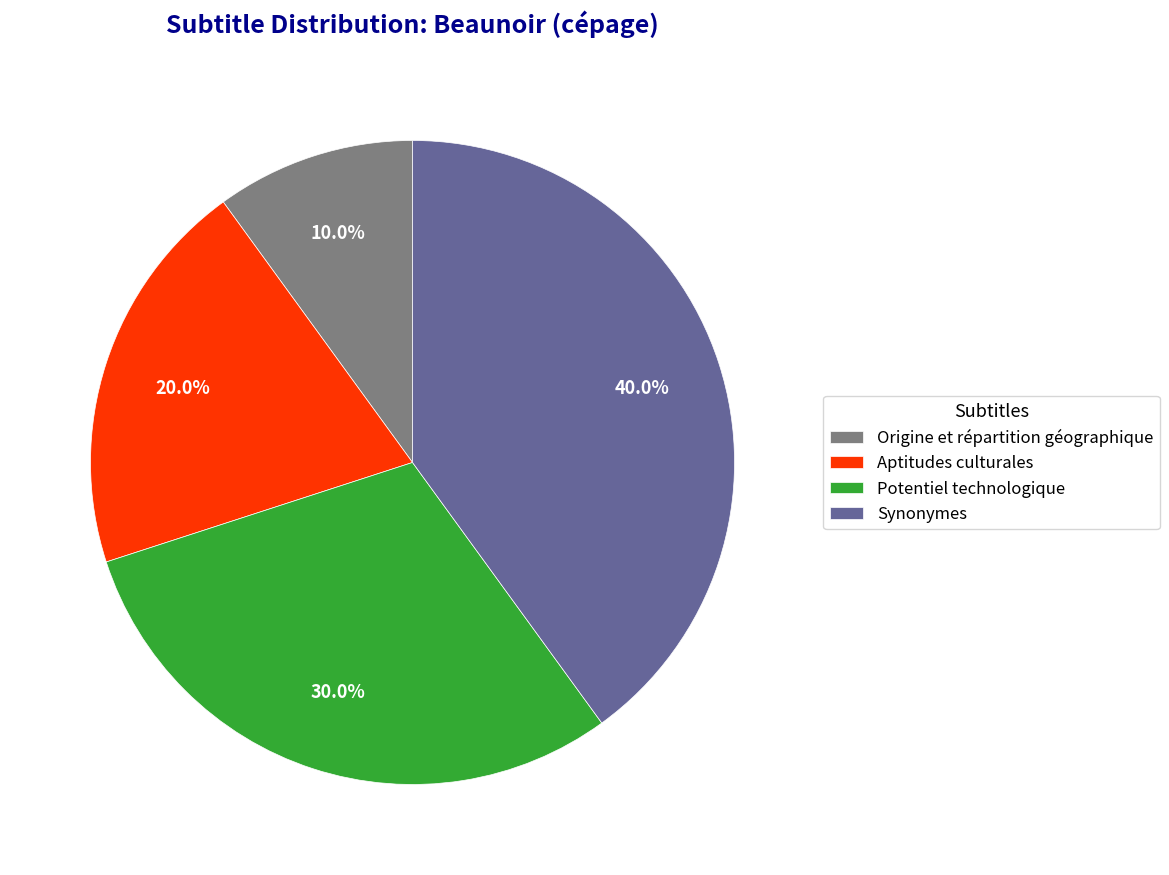

Which category has the smallest portion of the pie?

Origine et répartition géographique